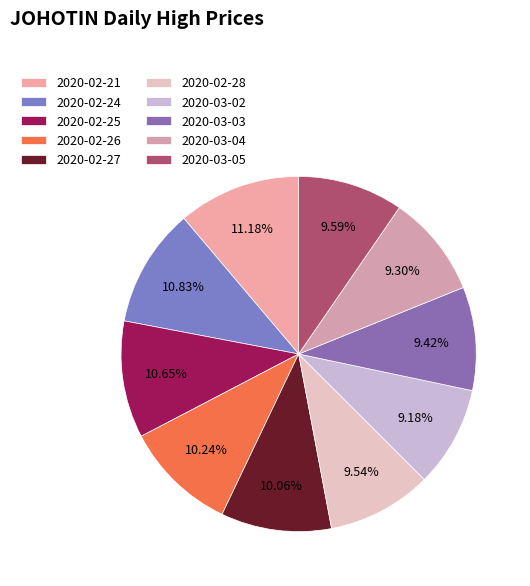

What is the largest slice in the pie chart?

2020-02-21